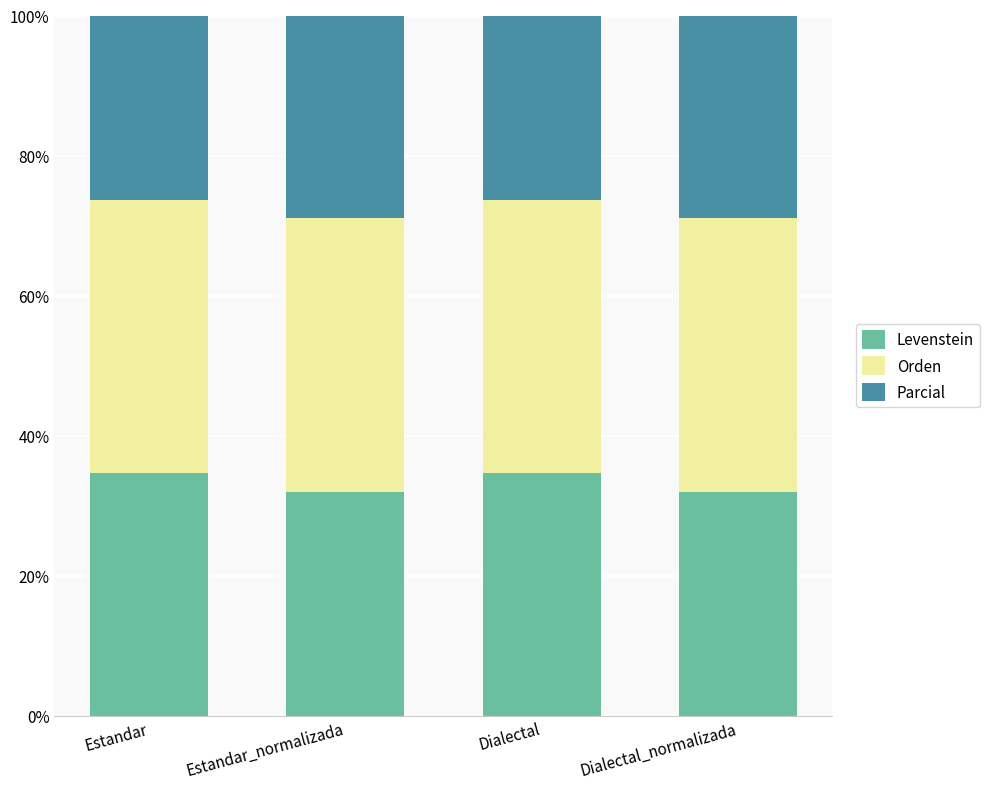

At Estandar, list the series in order from smallest to largest.

Levenstein, Orden, Parcial